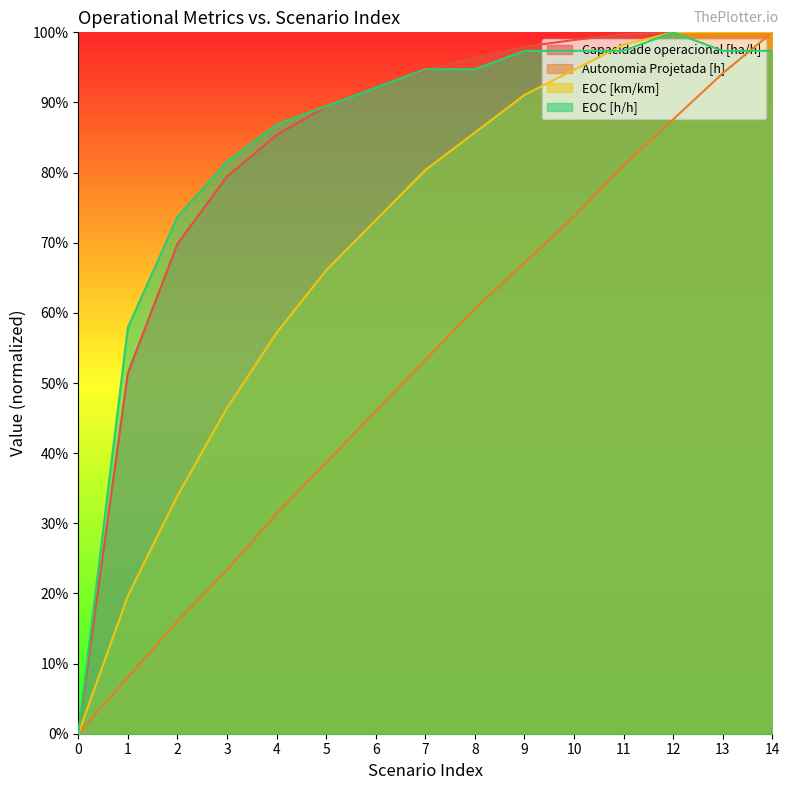

Is it true that EOC [km/km] equals 0.9 at 9?

True